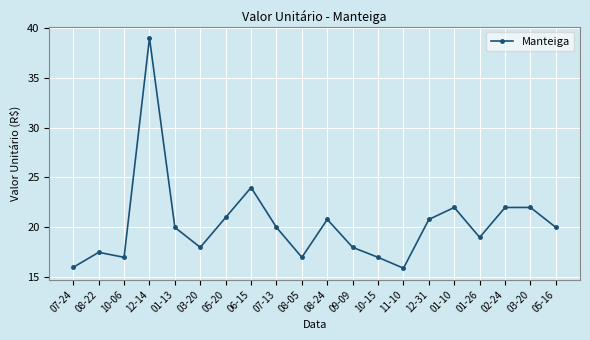

Where is the first local maximum?

08-22